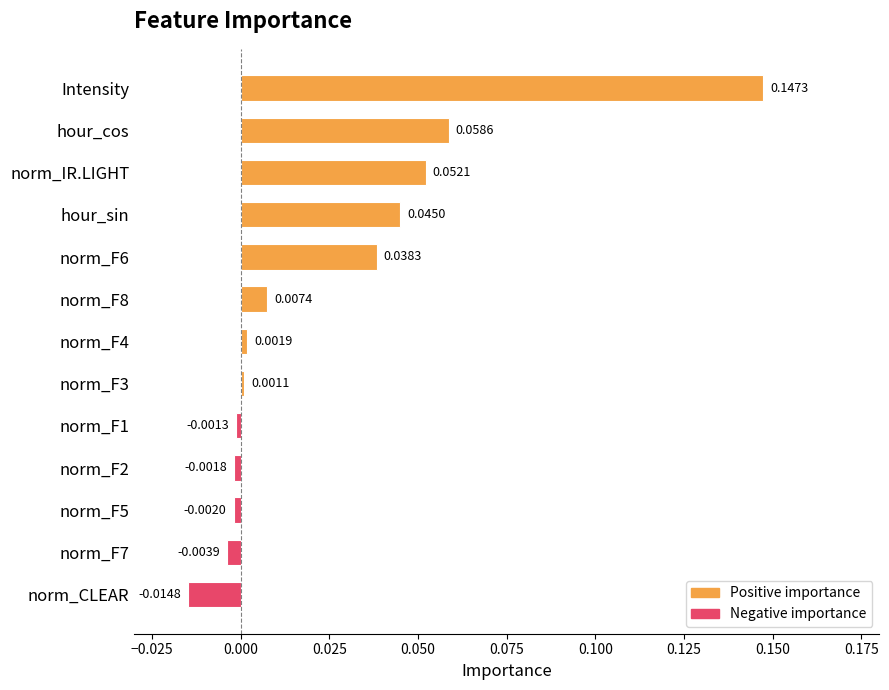

What is the label of the 10th bar from the bottom?

hour_sin